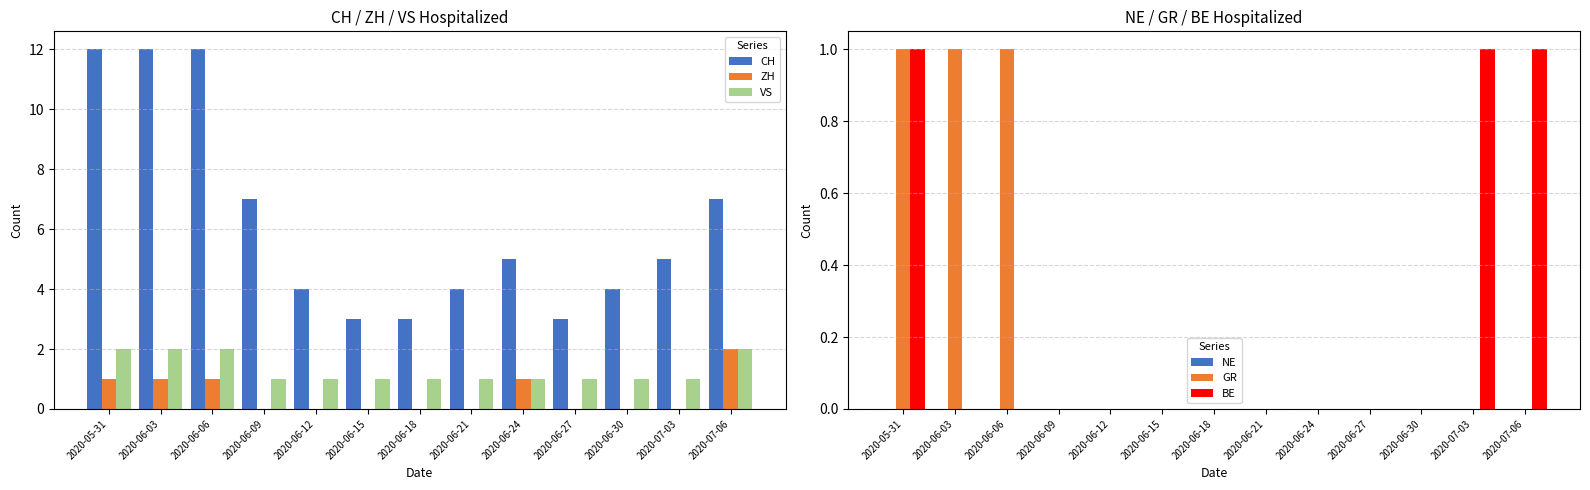

The value of BE at 2020-06-24 is 0. True or false?

True